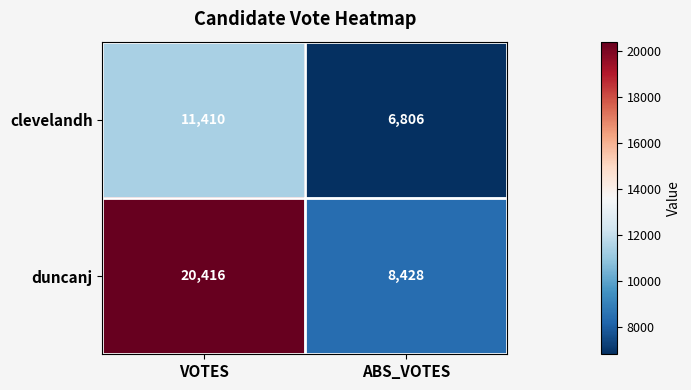

Reading right to left, list all the values displayed in this chart.

clevelandh: 6806	11410
duncanj: 8428	20416